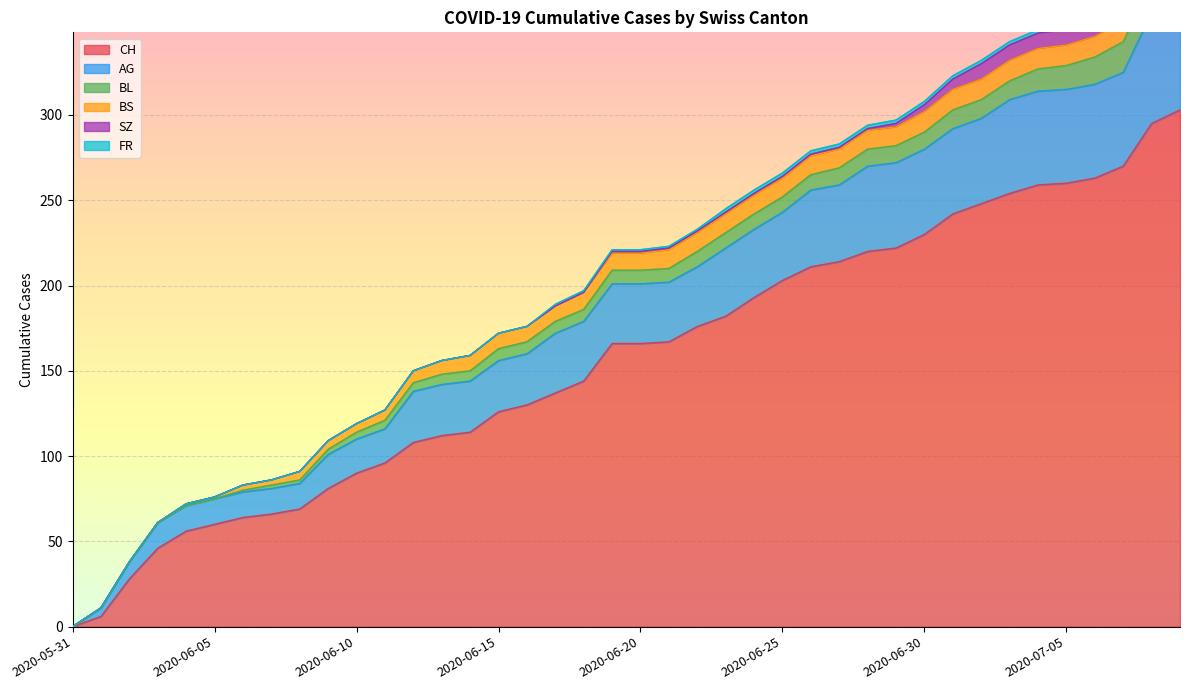

List the series in order of their peak value, highest first.

CH, AG, BL, SZ, BS, FR